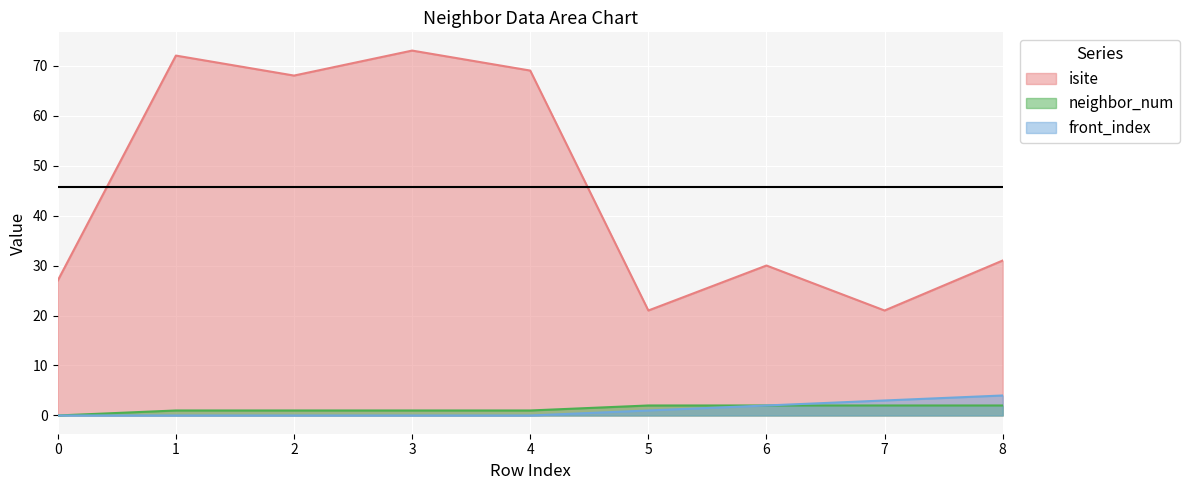

What are all the series names shown in the legend?

isite, neighbor_num, front_index